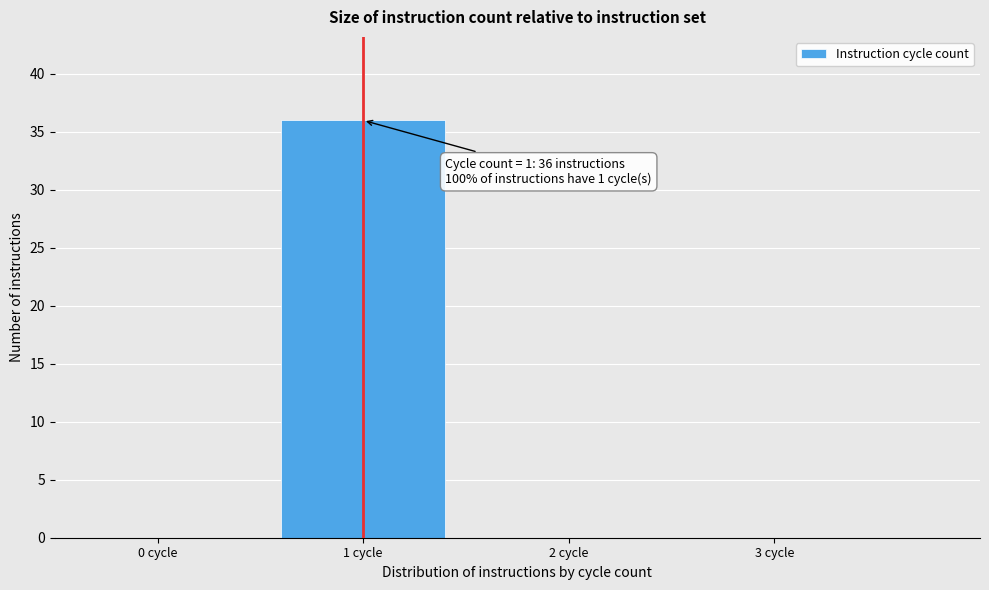

Reading right to left, extract all data points from this chart.

3 cycle=0	2 cycle=0	1 cycle=36	0 cycle=0